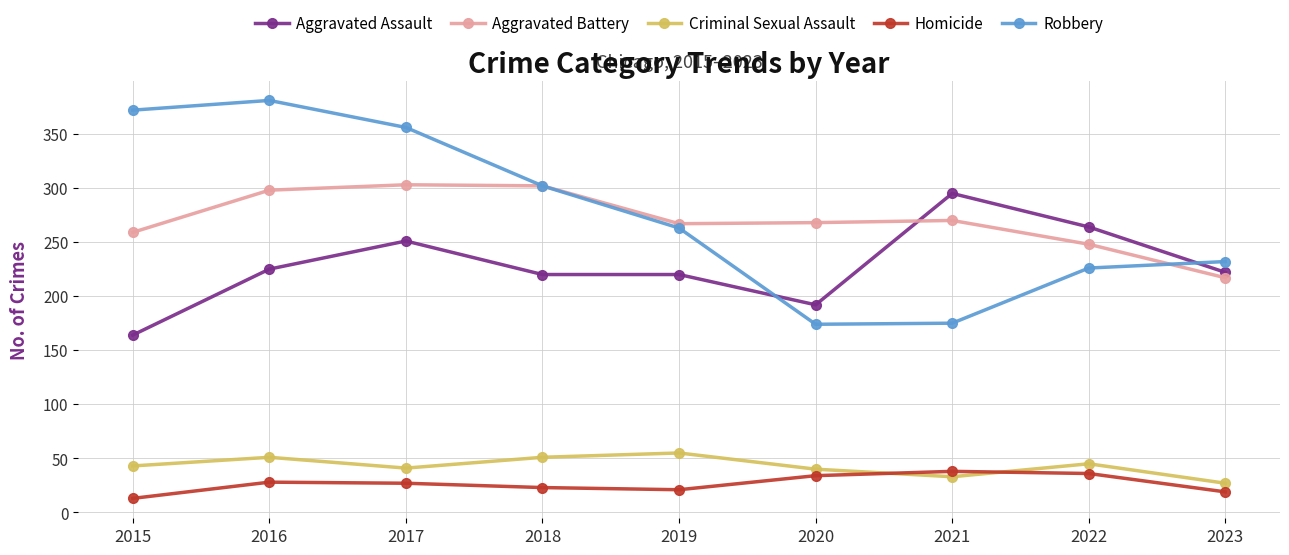

Between which two adjacent categories do Aggravated Assault and Robbery first intersect?

2019 and 2020